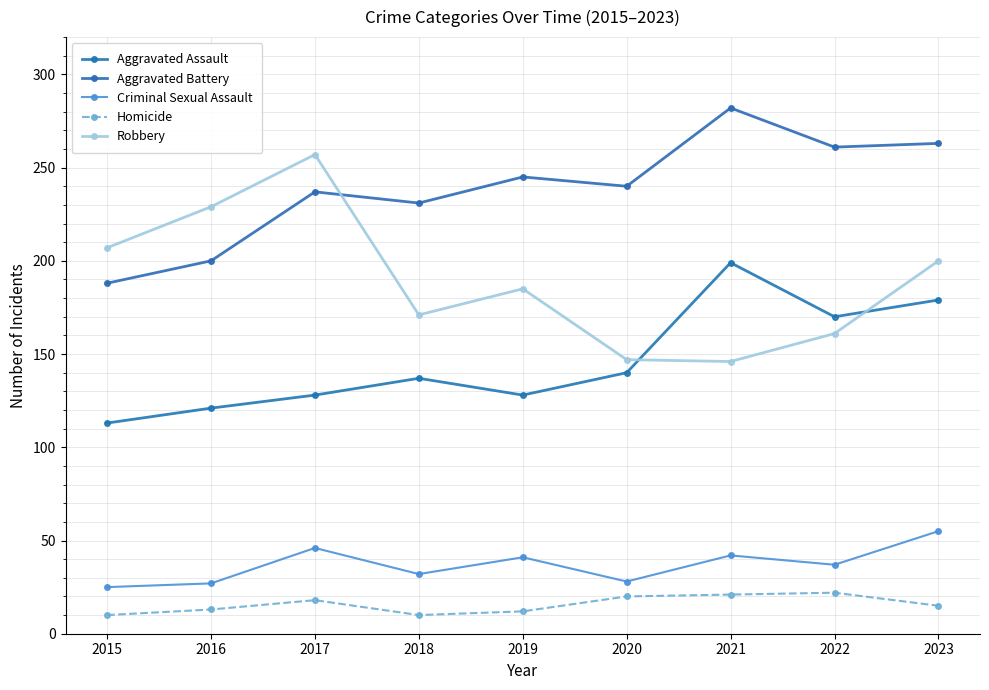

In Aggravated Assault, how many points are lower than both neighbors (excluding endpoints)?

2